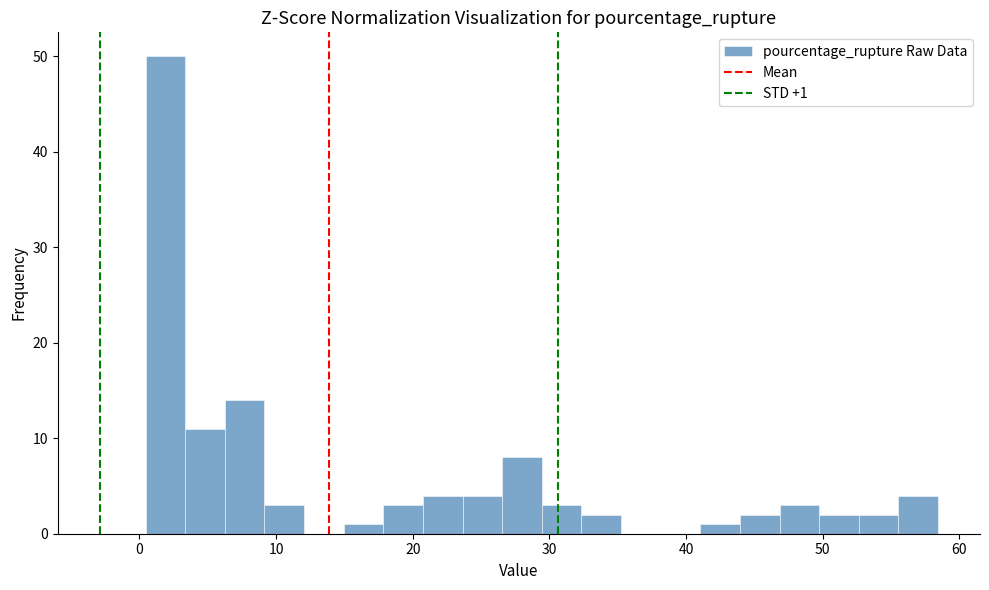

Read against the x-axis, roughly where is the centre of the tallest bar?

2